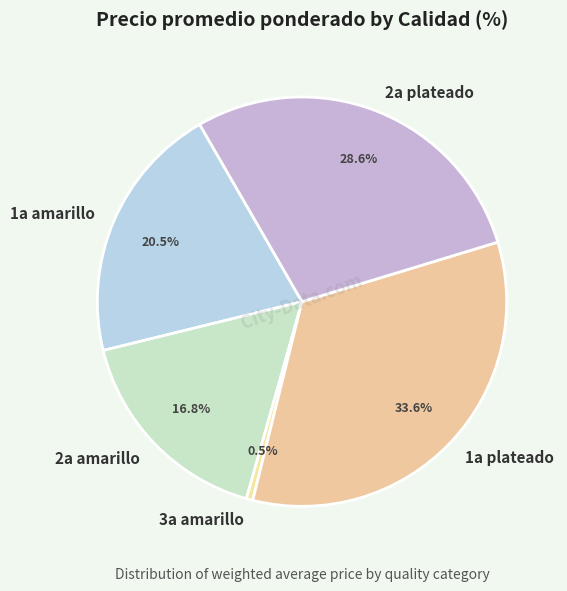

Is there any slice that represents more than half of the pie?

No